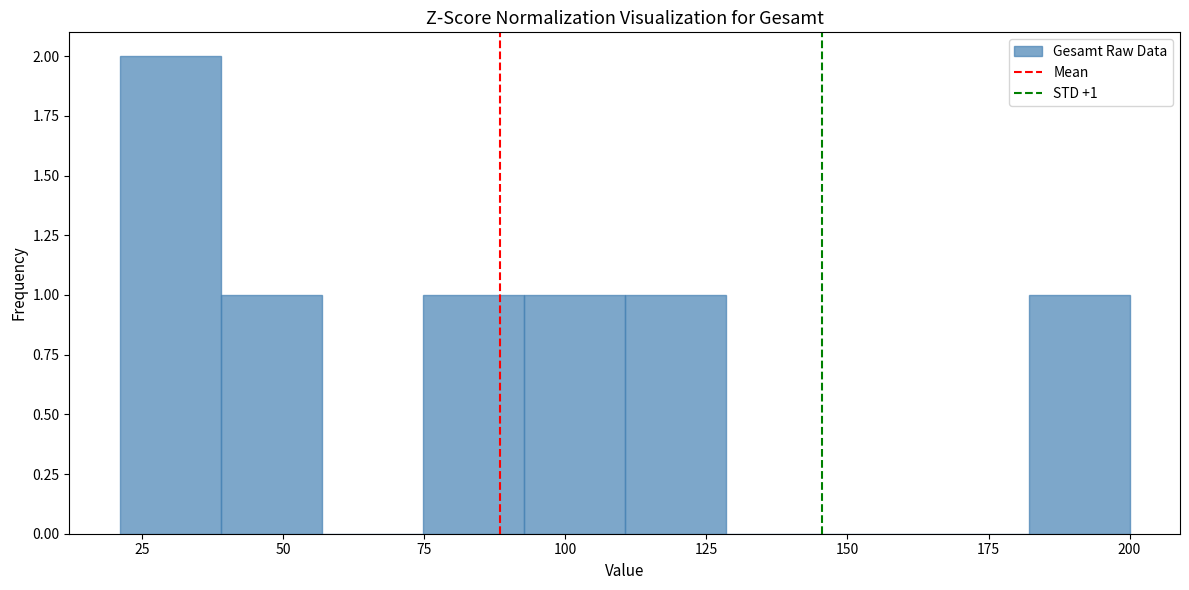

Around what value on the x-axis is the tallest bar? Give the approximate position of its centre, as read against the axis.

30